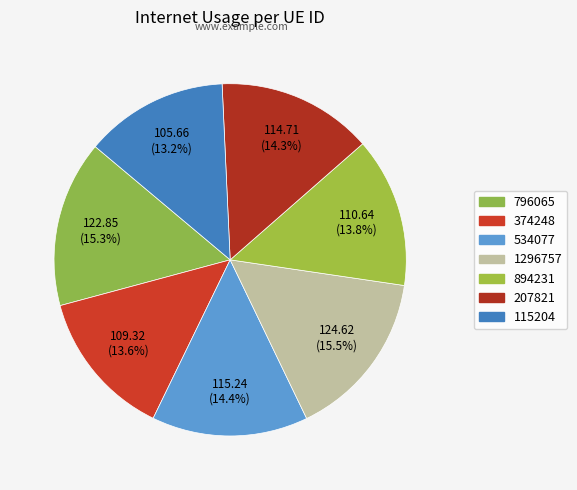

Rank the categories by value from highest to lowest.

1296757, 796065, 534077, 207821, 894231, 374248, 115204